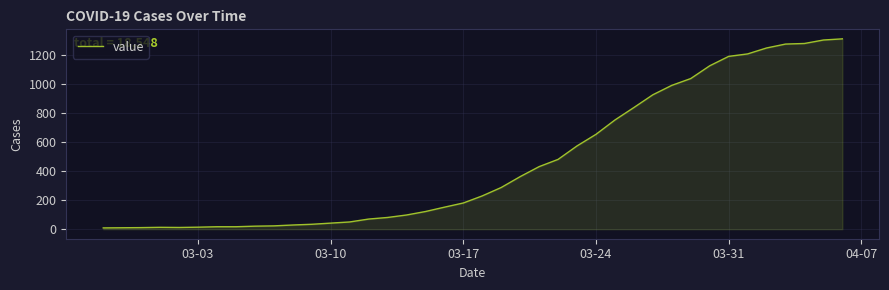

Does the chart display data point markers on the line(s)?

No